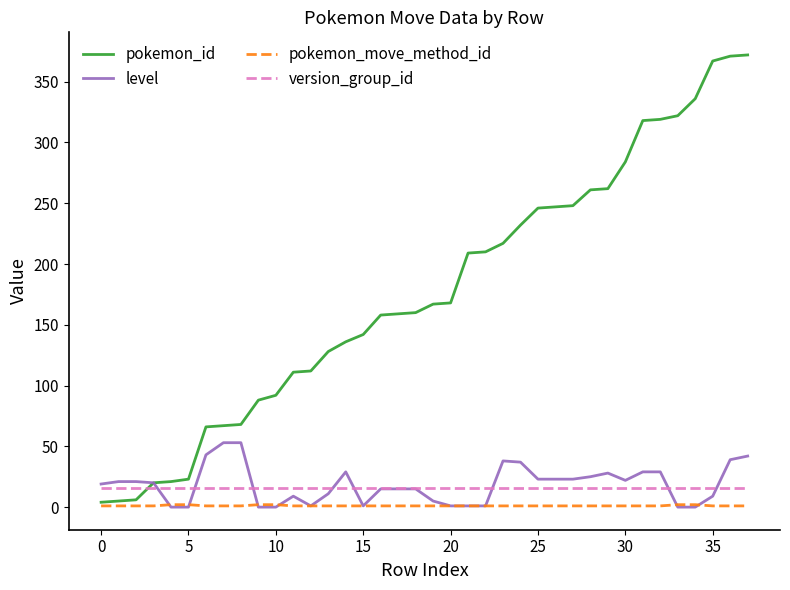

Does the chart display data point markers on the line(s)?

No